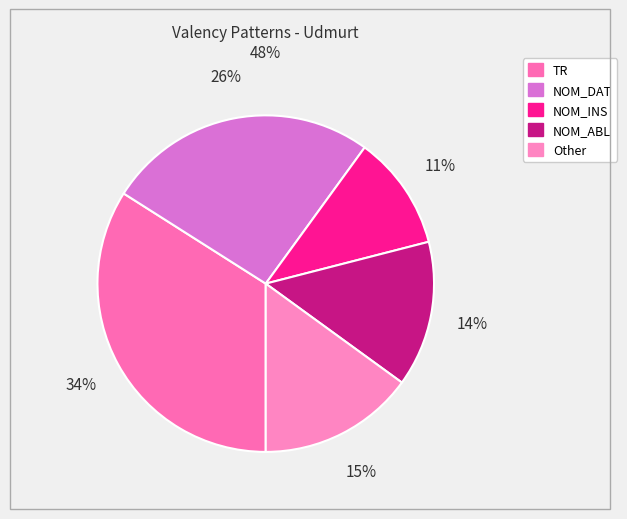

To the nearest percent, what portion does Other represent?

15%